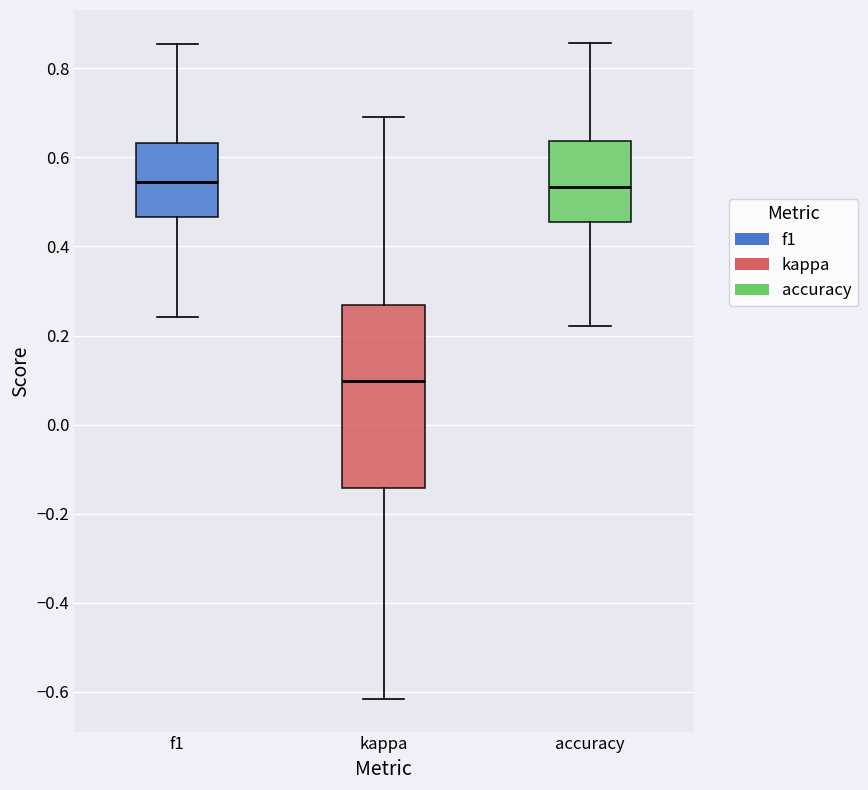

Reading left to right, transcribe this box plot: for each box, give where its median line is, the range the box spans, and where its two whiskers end, as read against the y-axis. The values are not printed on the chart, so give them approximately, as read against the axis.

f1: median 0.54, box 0.46 to 0.64, whiskers 0.24 to 0.86
kappa: median 0.10, box -0.14 to 0.26, whiskers -0.62 to 0.68
accuracy: median 0.54, box 0.46 to 0.64, whiskers 0.22 to 0.86